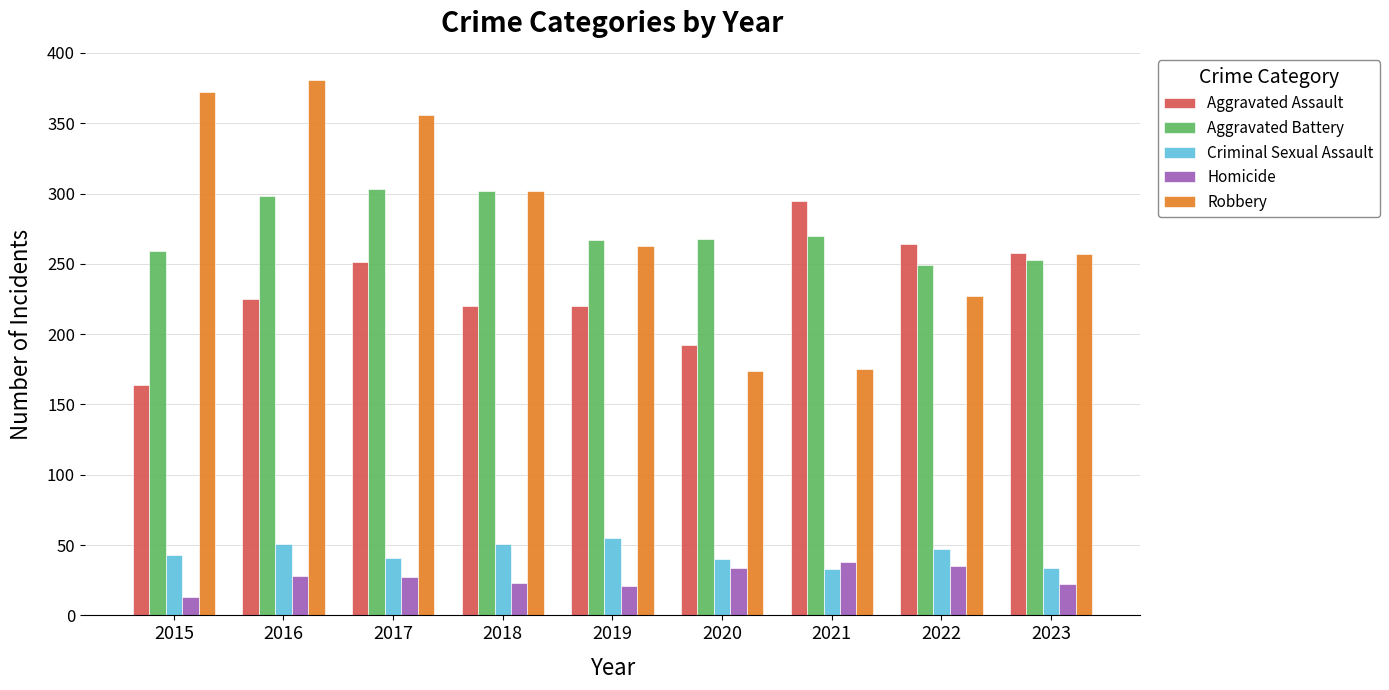

Rank the series by their maximum value, from lowest to highest.

Homicide, Criminal Sexual Assault, Aggravated Assault, Aggravated Battery, Robbery